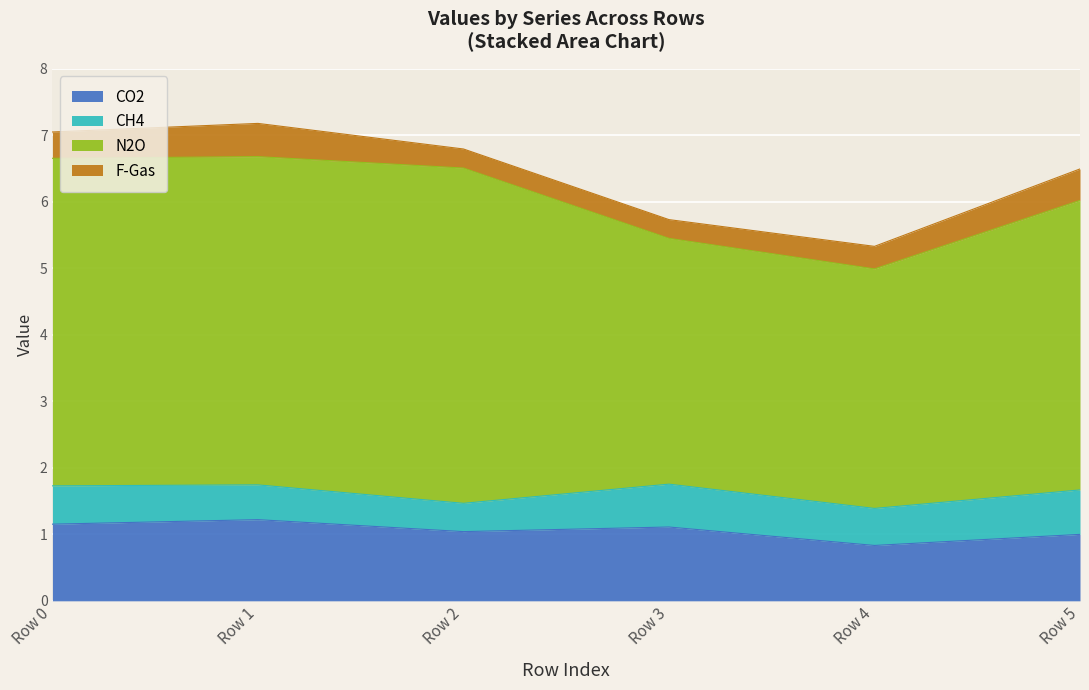

What is the value of the CO2 point at the 4th from the left?

1.1